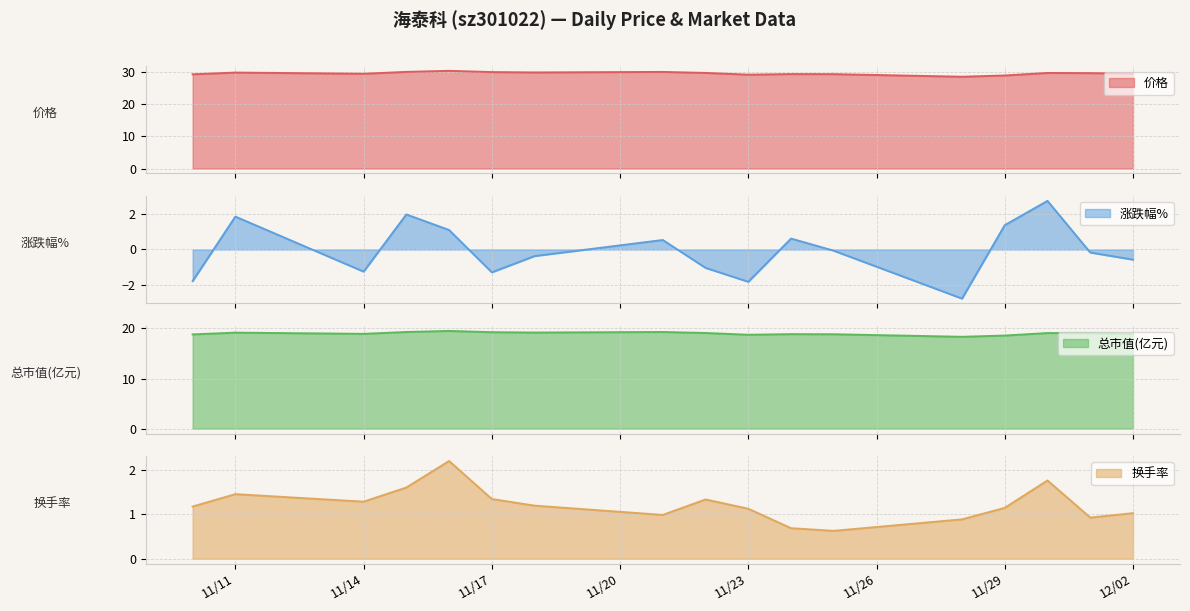

How many lines are shown in the chart?

4